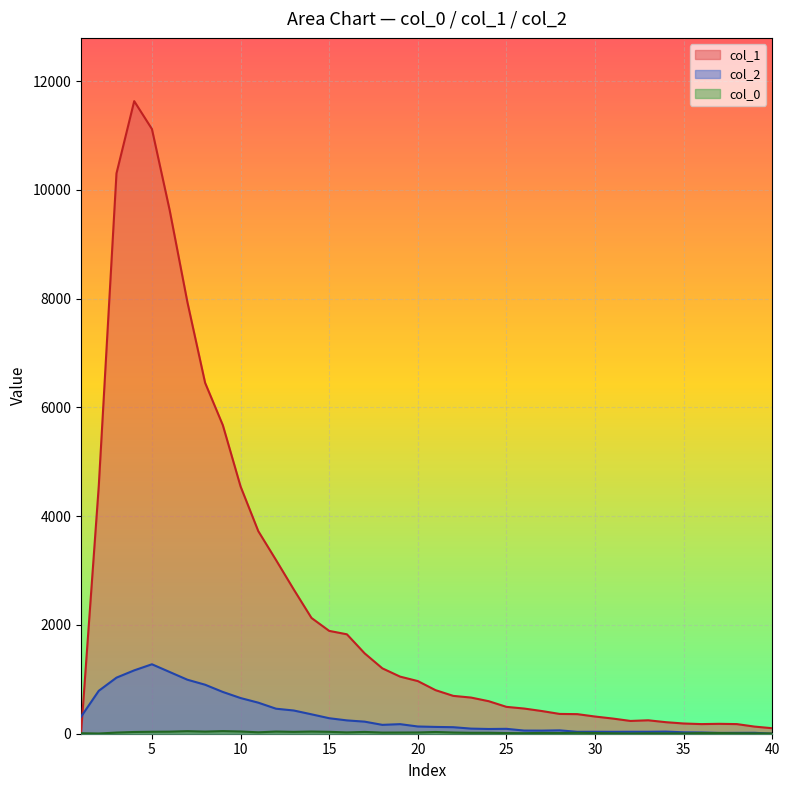

True or false: col_2 and col_0 cross at least once.

True